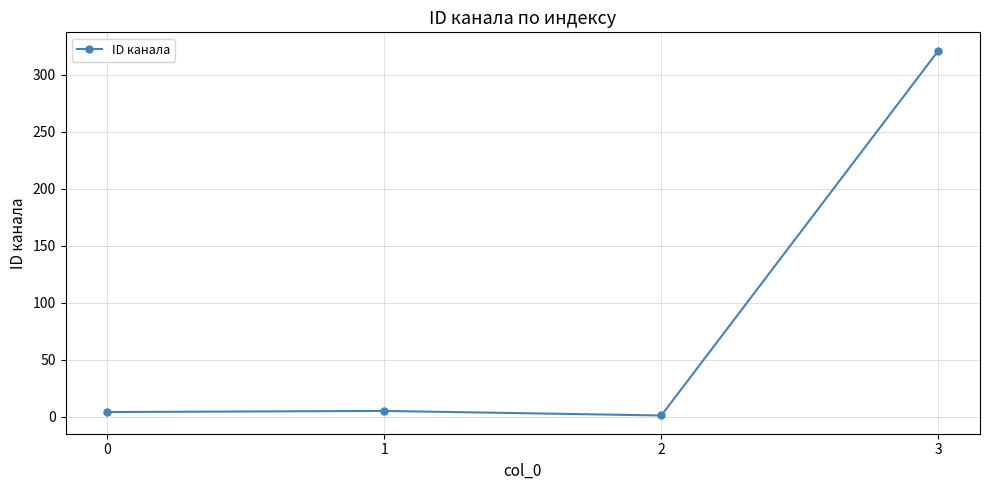

Is it true that the value at 3 is 209?

False